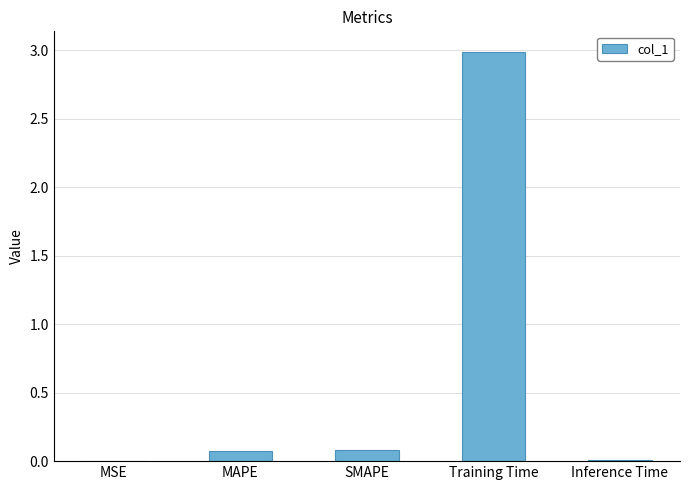

Which category has the highest value across all series?

Training Time